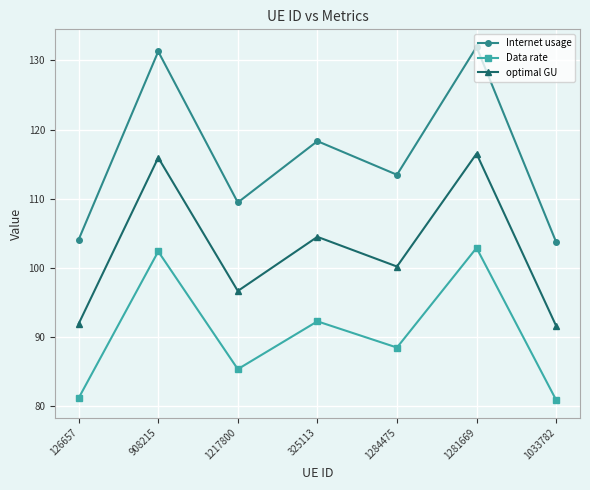

At which category does Data rate reach its first local peak?

908215